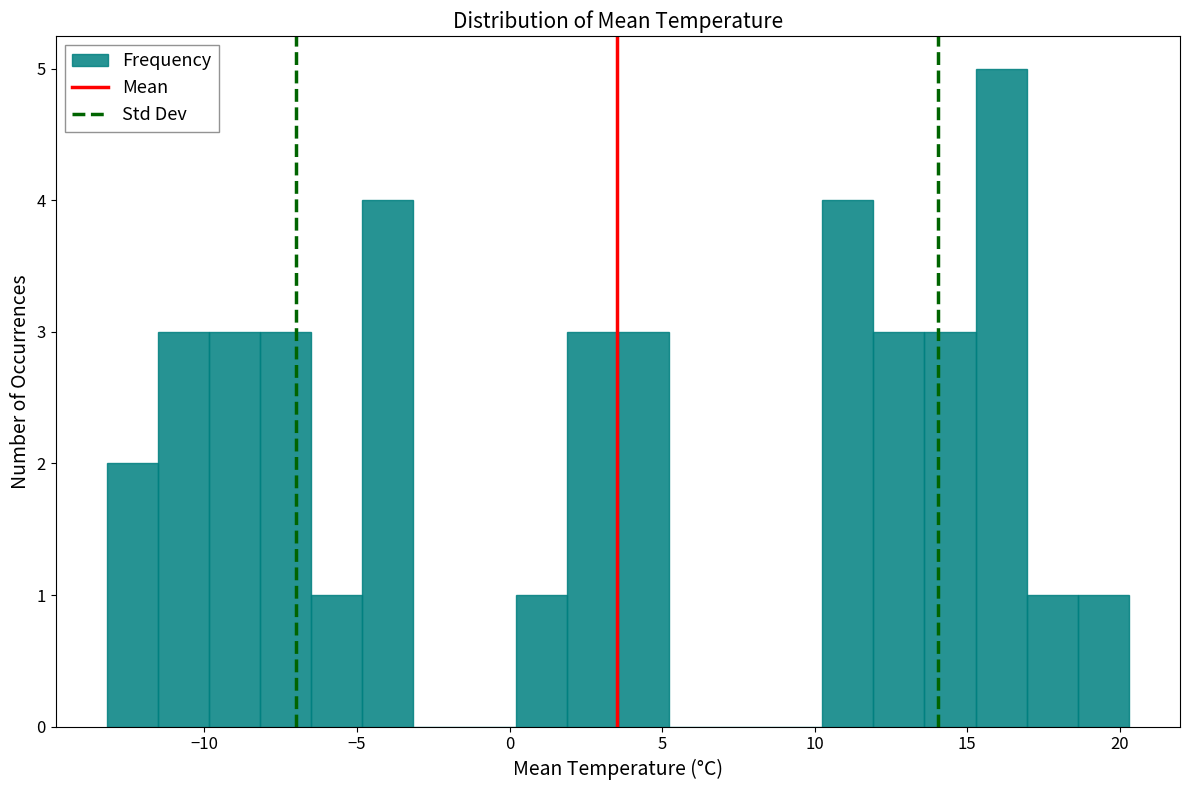

Read against the x-axis, roughly where is the centre of the tallest bar?

16.0